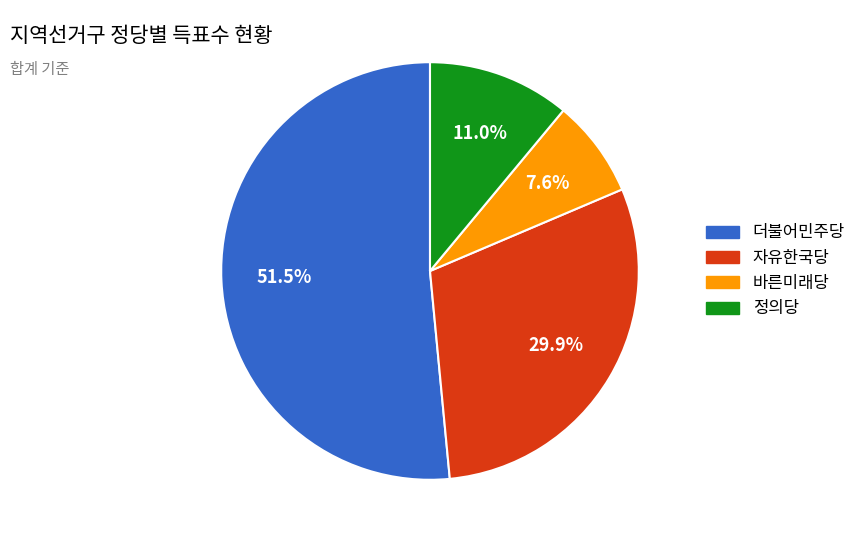

Does 자유한국당 account for over 50% of the chart?

No